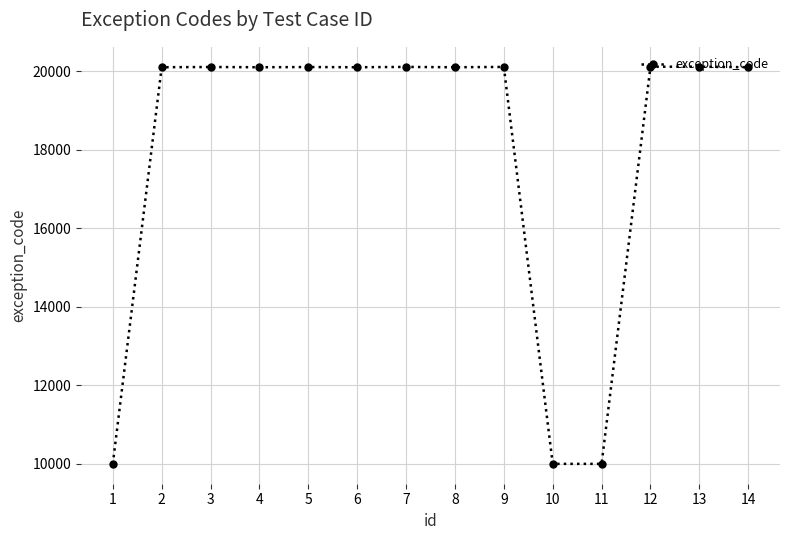

What is the sum of all values?

251190